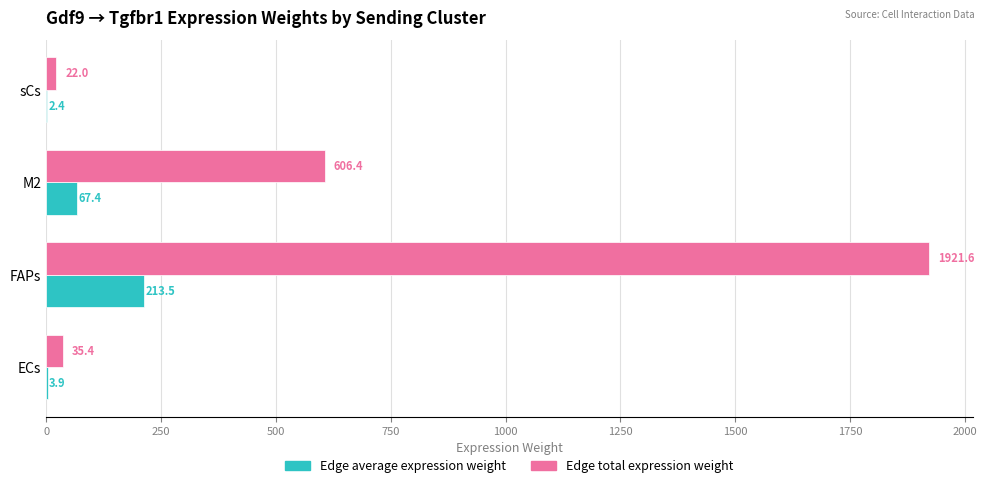

The Edge total expression weight series shows 35.4 at ECs. True or false?

True